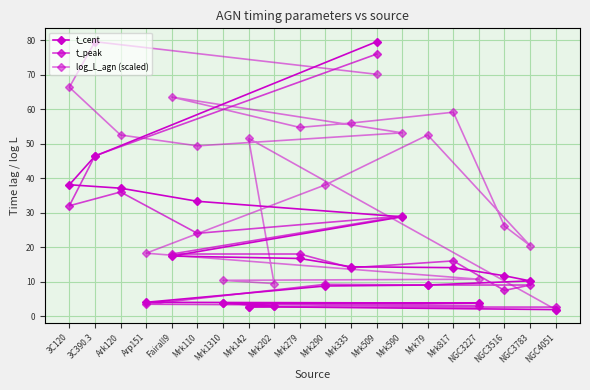

What position from the left is Mrk335?

12